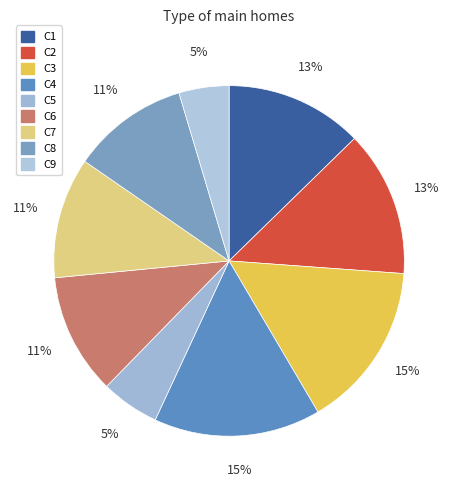

To the nearest percent, what is the average slice percentage?

11%